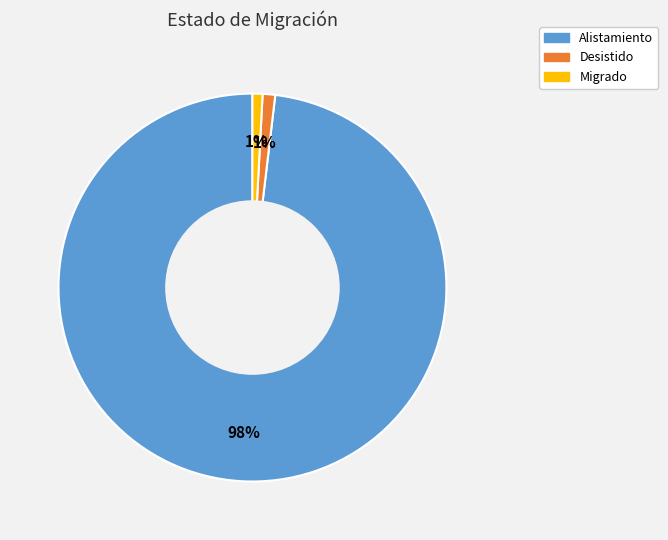

Is there any slice that represents more than half of the pie?

Yes